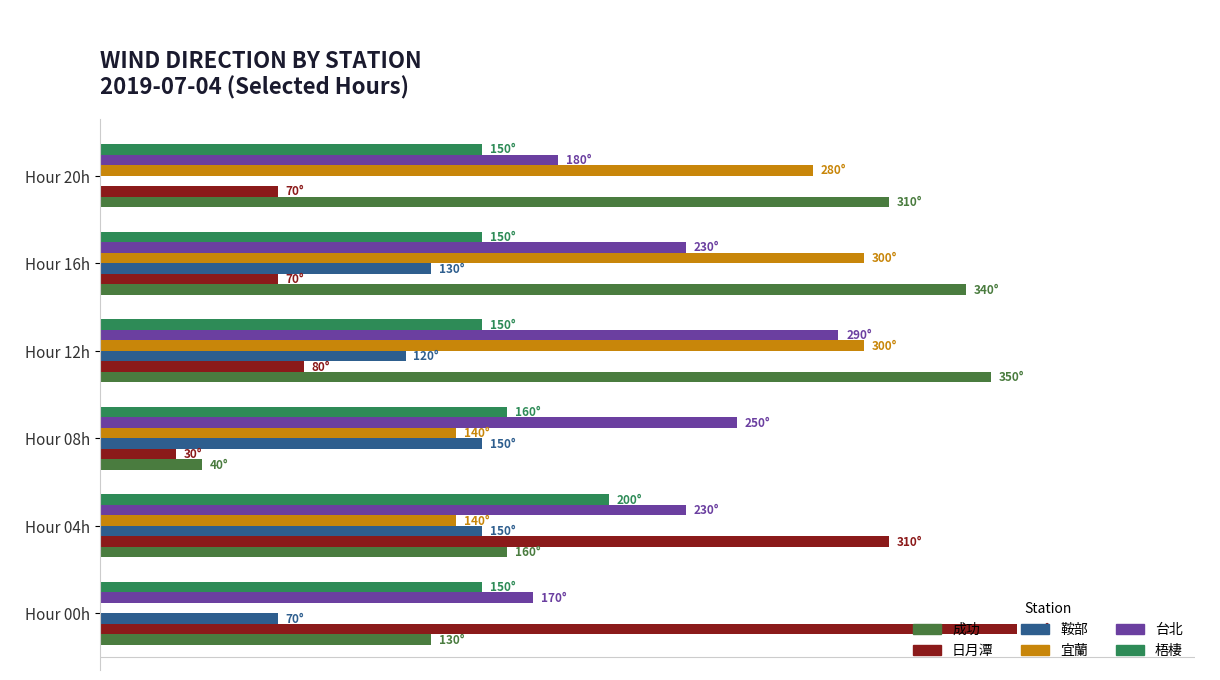

The value of 鞍部 at Hour 12h is 48.8. True or false?

False